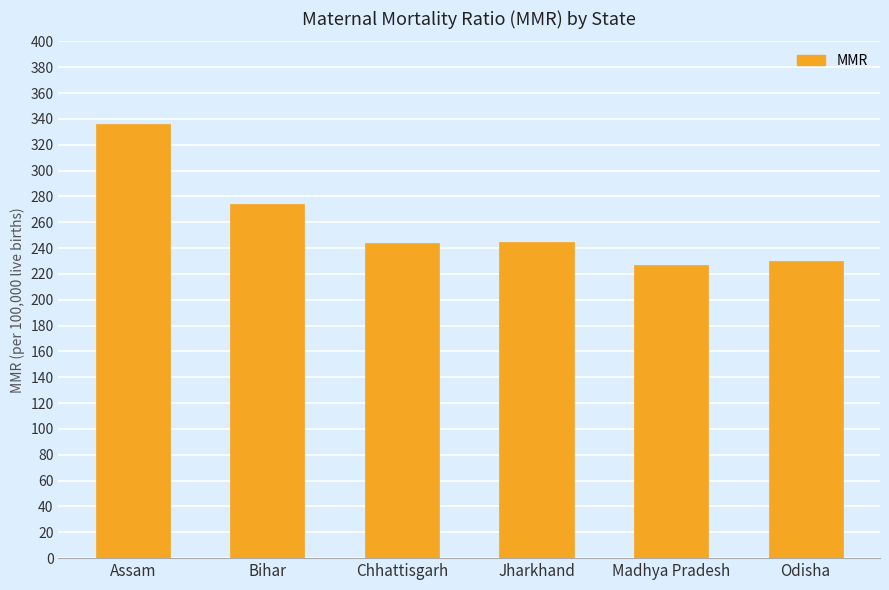

What is the ratio of the value at Bihar to the value at Chhattisgarh?

1.1